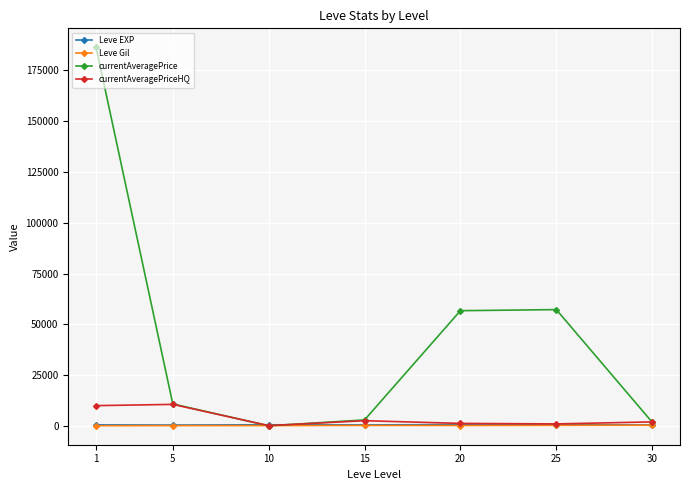

How many interior local peaks does the currentAveragePrice series have?

1